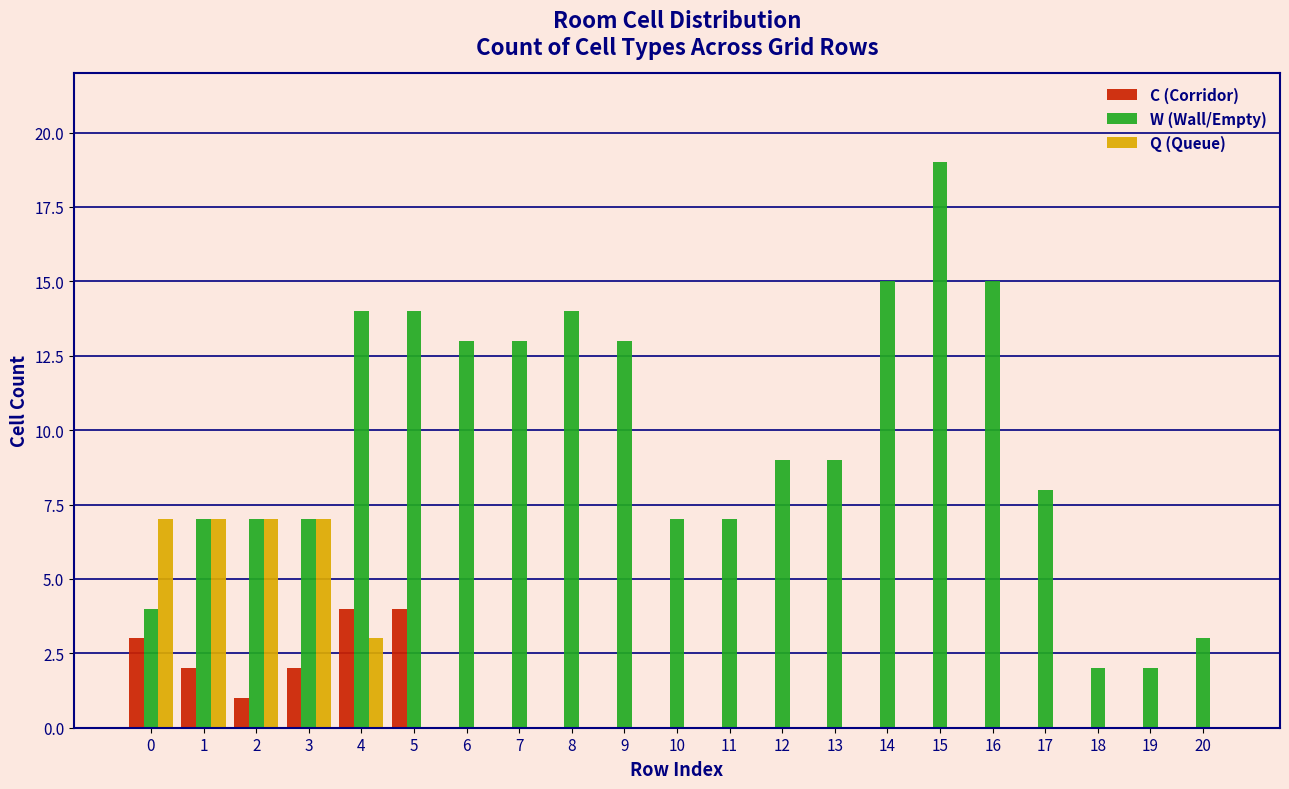

At which category does the chart reach its peak across all series?

15